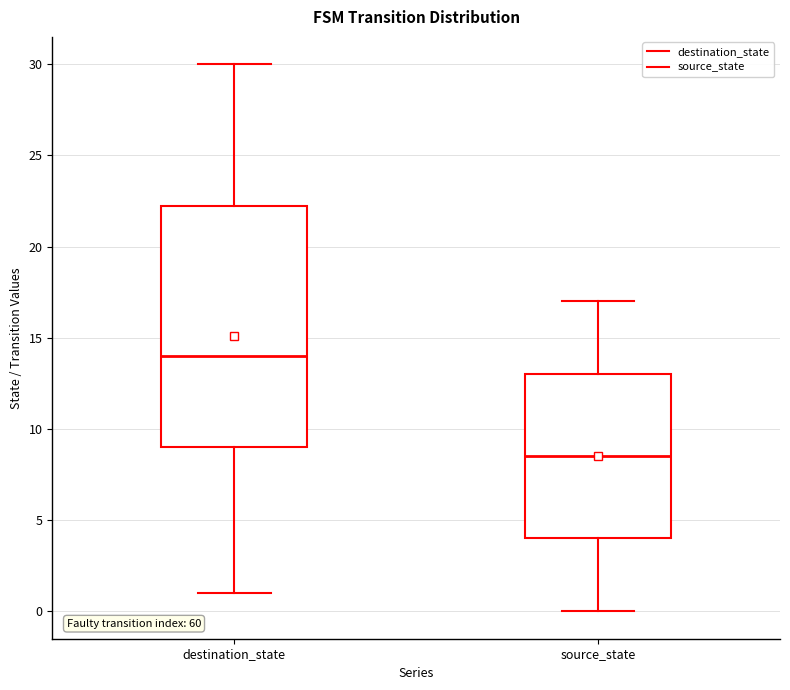

Reading left to right, read every box against the y-axis: the position of its median line, the range the box covers, and the ends of its whiskers. The values are not printed on the chart, so give them approximately, as read against the axis.

destination_state: median 14.0, box 9.0 to 22.5, whiskers 1.0 to 30.0
source_state: median 8.5, box 4.0 to 13.0, whiskers 0.0 to 17.0